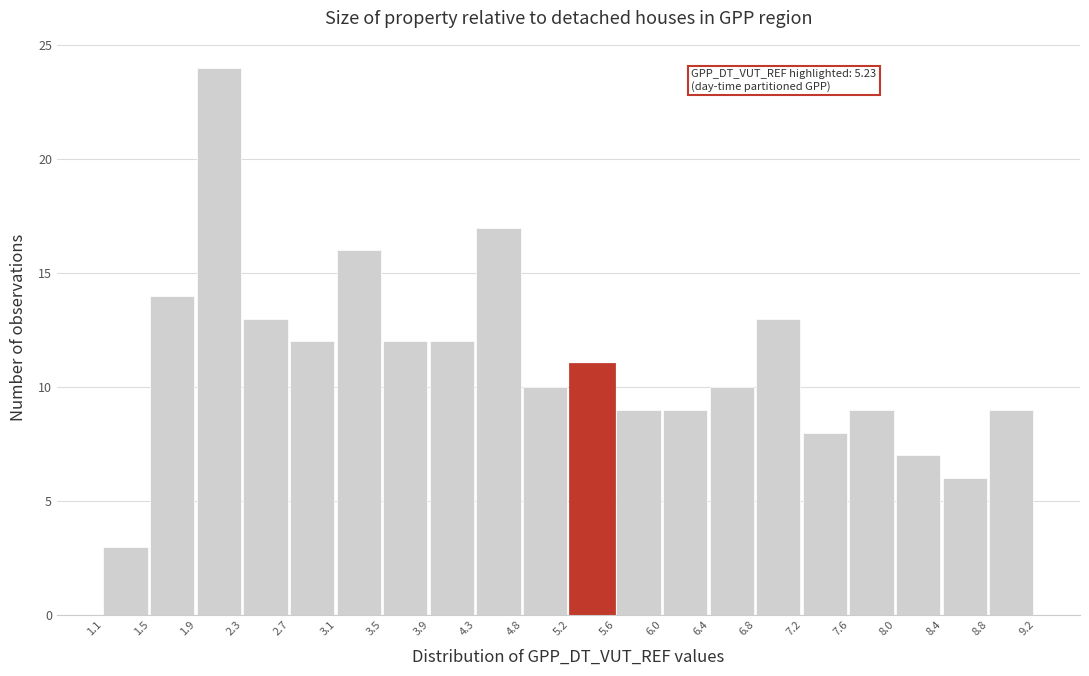

Over which range of the x-axis is the bar tallest?

1.9 to 2.3